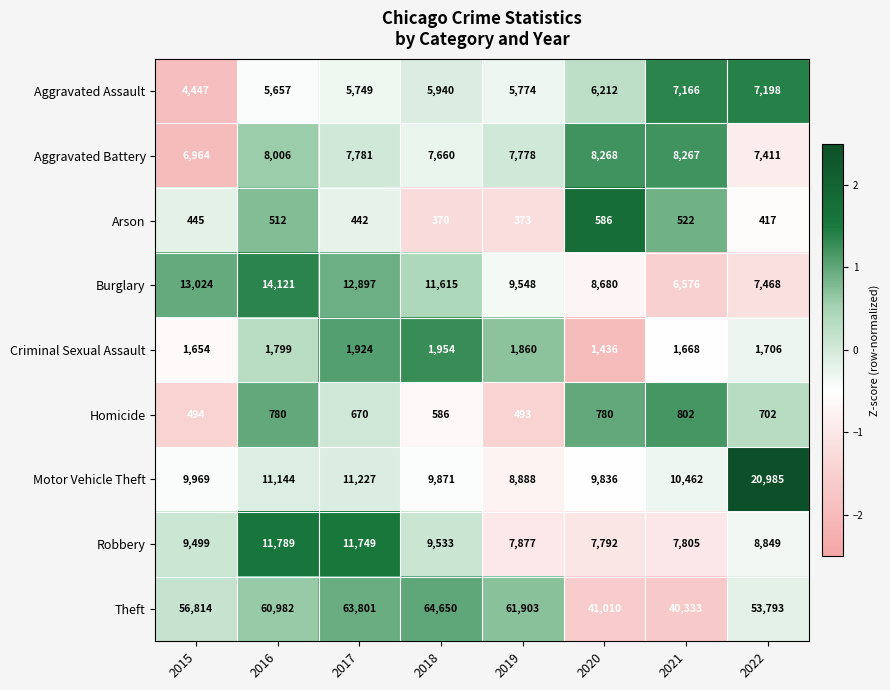

Is it true that Criminal Sexual Assault equals 2188 at 2015?

False